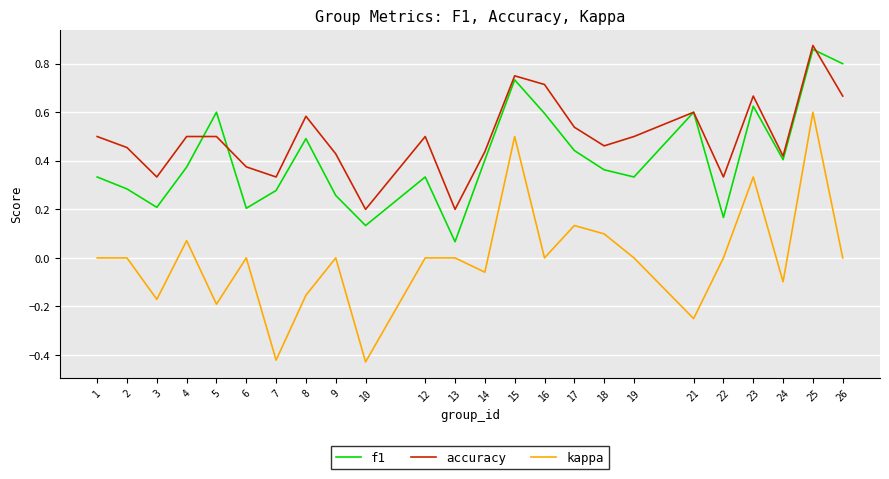

Rank the series by their maximum value, from lowest to highest.

kappa, f1, accuracy